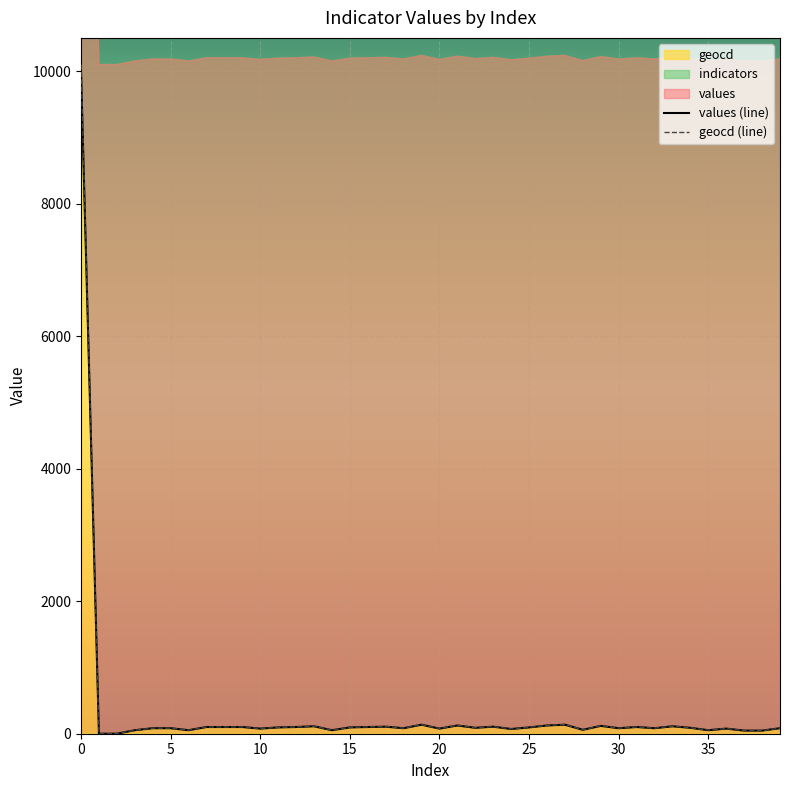

Reading left to right, extract all data points from this chart.

values: 0=10000	1=0	2=0	3=53	4=83	5=83	6=53	7=101	8=101	9=101	10=77	11=95	12=101	13=112	14=53	15=95	16=101	17=106	18=83	19=136	20=77	21=124	22=89	23=106	24=71	25=95	26=124	27=136	28=59	29=118	30=83	31=101	32=83	33=112	34=89	35=53	36=77	37=47	38=47	39=83
geocd: 0=10098	1=0	2=0	3=54	4=84	5=84	6=54	7=102	8=102	9=102	10=78	11=96	12=102	13=114	14=54	15=96	16=102	17=108	18=84	19=138	20=78	21=126	22=90	23=108	24=72	25=96	26=126	27=138	28=60	29=120	30=84	31=102	32=84	33=114	34=90	35=54	36=78	37=48	38=48	39=84